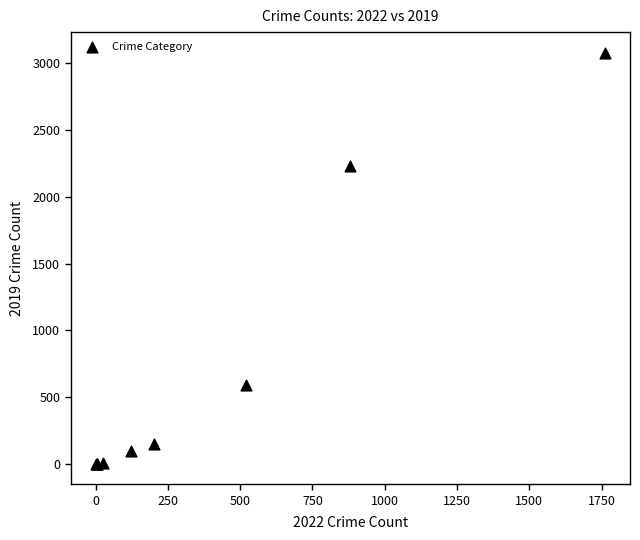

What Y value in the scatter plot is closest to 1540?

2230